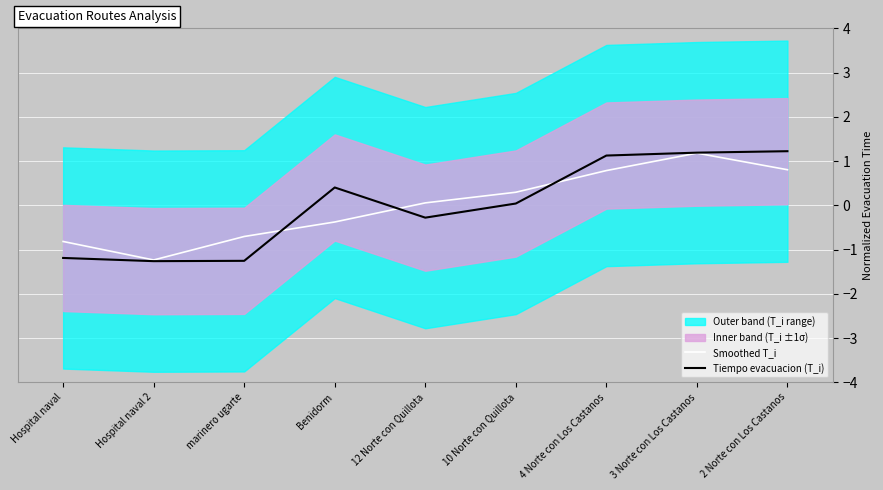

True or false: Tiempo evacuacion (T_i) has a value of -0.6 at Hospital naval 2.

False